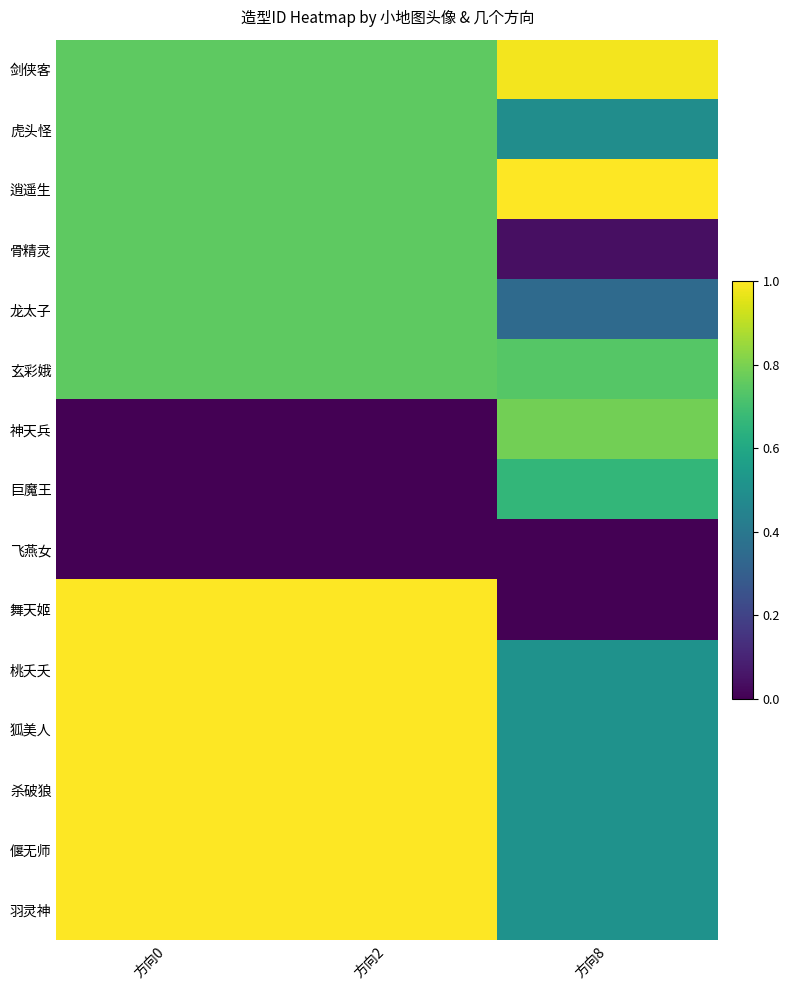

Between 方向8 and 方向2, which is larger?

方向8